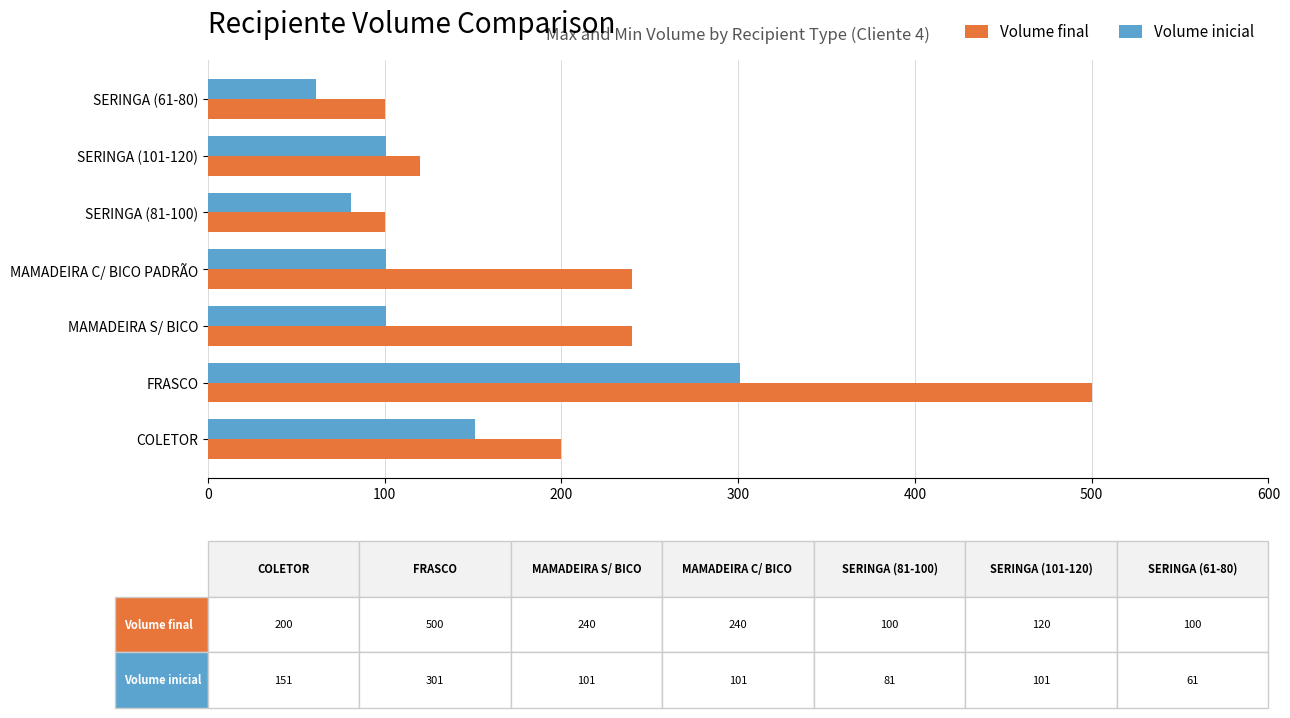

Which series has the largest total across all categories?

Volume final